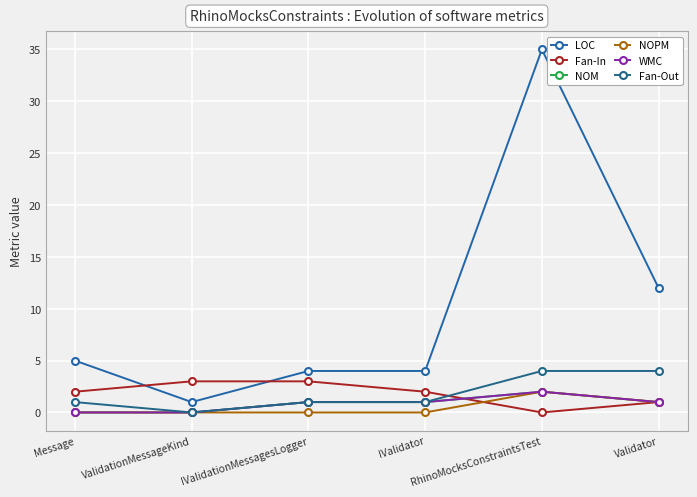

What is the difference between the second highest and second lowest values in the NOPM series?

1